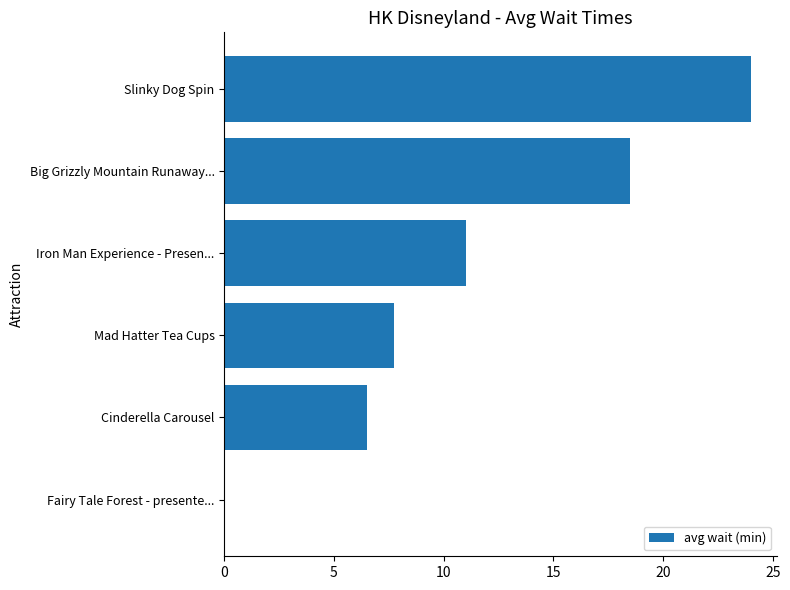

How many values are above zero?

5